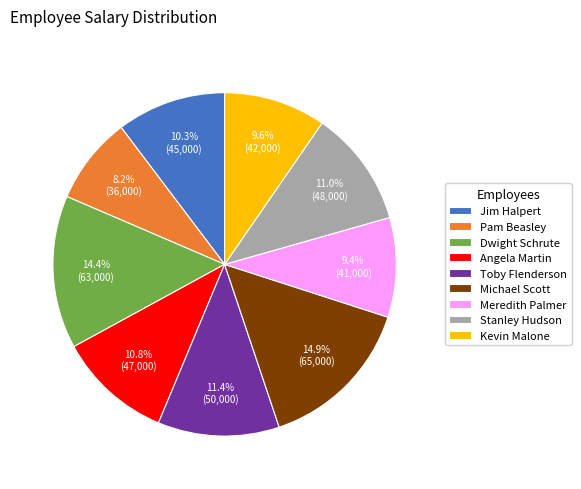

What is the ratio of the value at Kevin Malone to the value at Pam Beasley?

1.2